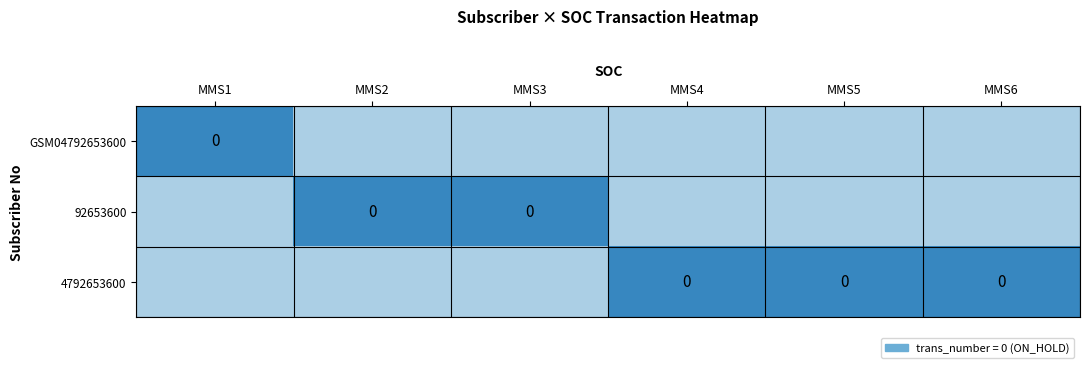

How many data points does each series have?

6